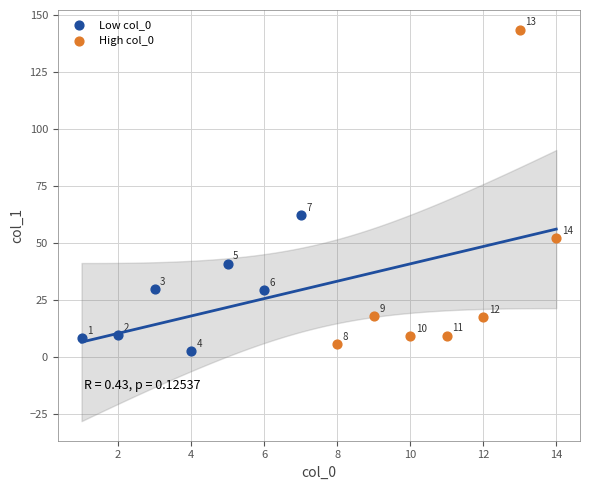

Which series contains the highest Y value?

High col_0